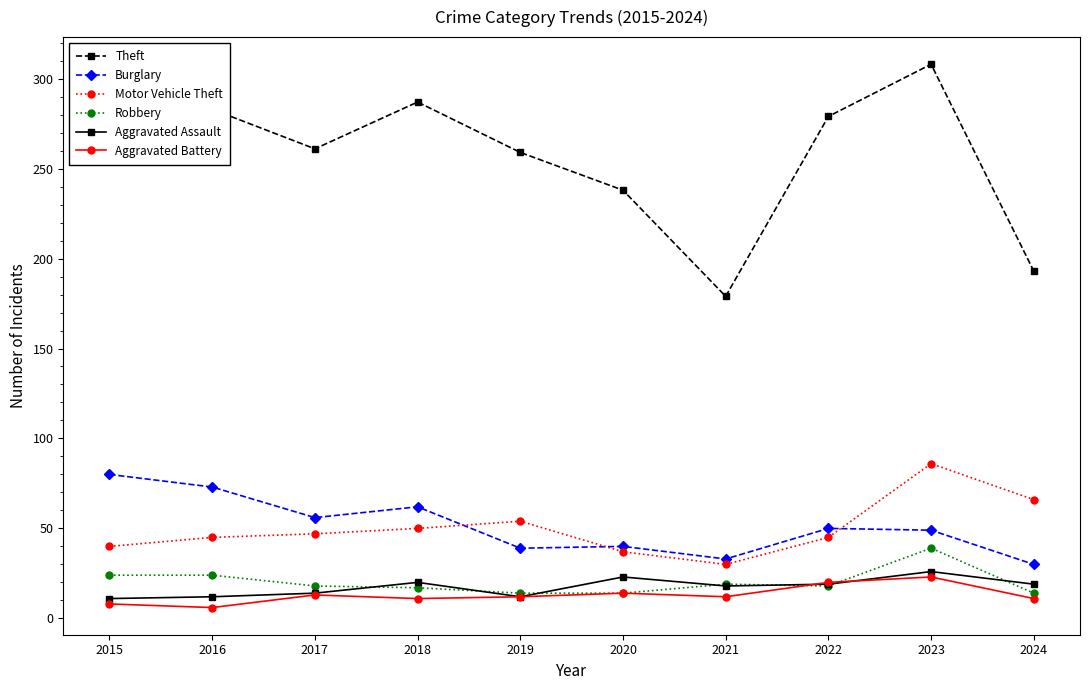

What is the difference between the Burglary values at 2016 and 2015?

7